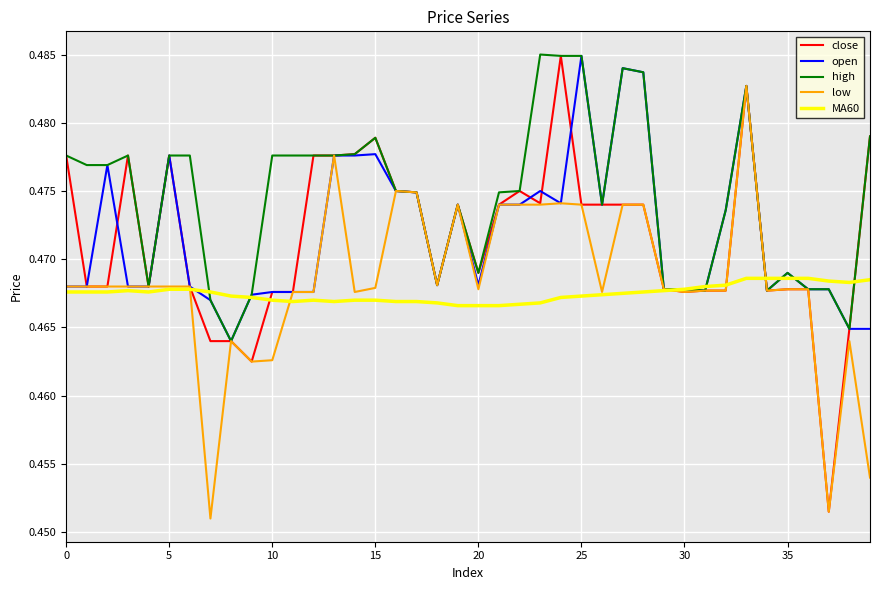

Which series has the largest total across all categories?

high